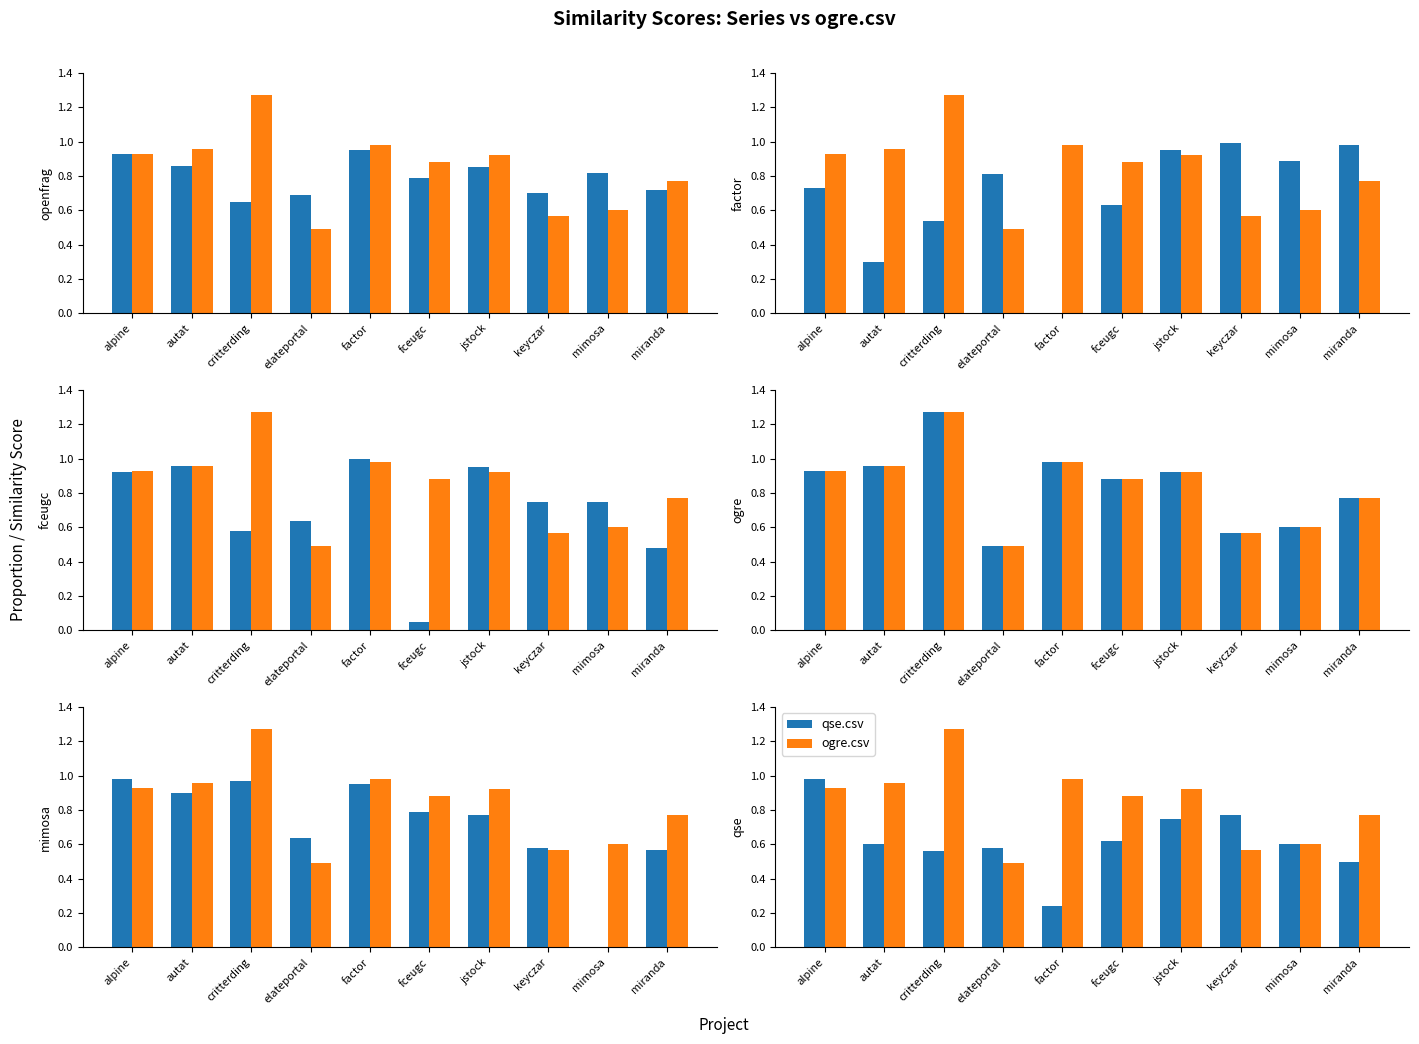

What is the difference between the highest and lowest values at autat?

0.7